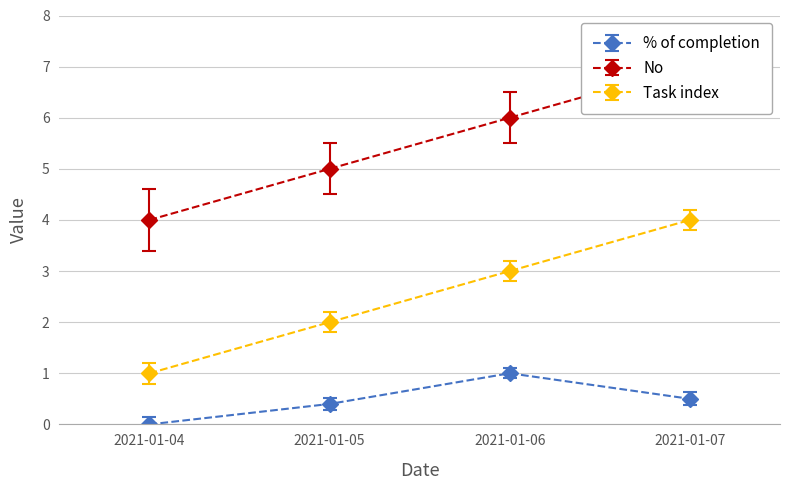

Reading left to right, list all the values displayed in this chart.

% of completion: 2021-01-04=0.0	2021-01-05=0.4	2021-01-06=1.0	2021-01-07=0.5
No: 2021-01-04=4.0	2021-01-05=5.0	2021-01-06=6.0	2021-01-07=7.0
Task index: 2021-01-04=1.0	2021-01-05=2.0	2021-01-06=3.0	2021-01-07=4.0